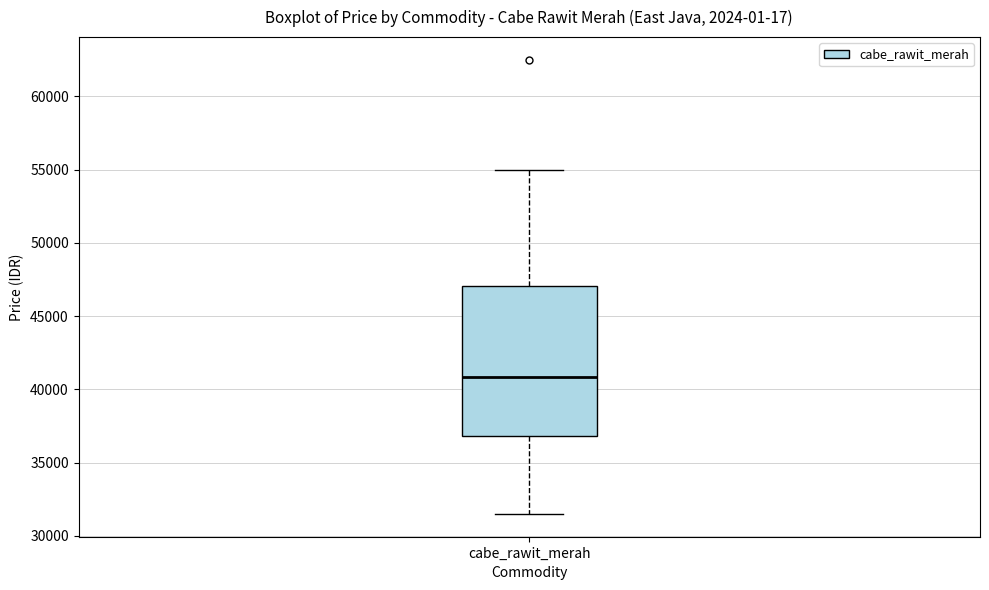

Where is the upper edge of the box for cabe_rawit_merah on the y-axis? The values are not printed on the chart, so give them approximately, as read against the axis.

47000